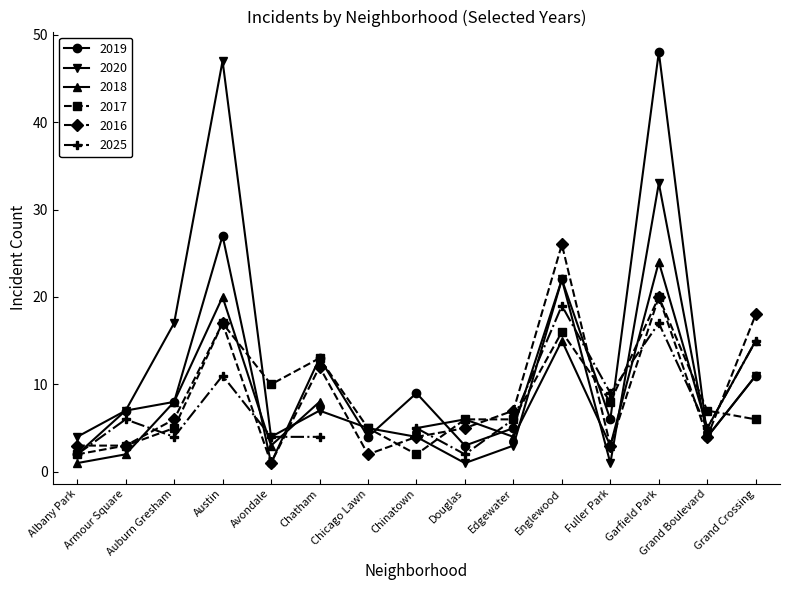

Count the number of categories in the chart.

15